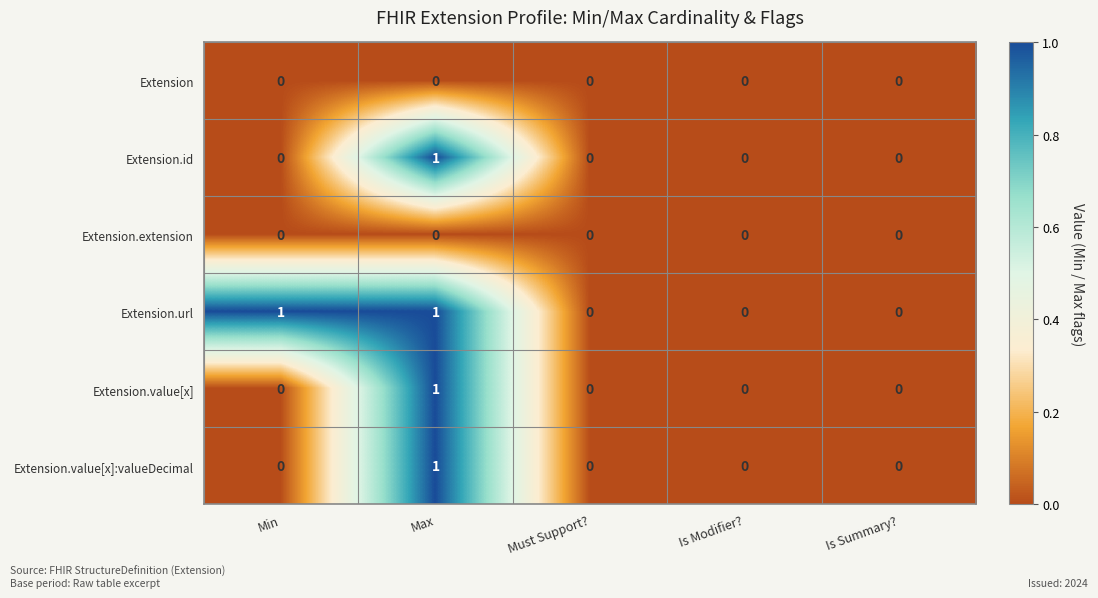

Reading left to right, extract all data points from this chart.

Extension: 0	0	0	0	0
Extension.id: 0	1	0	0	0
Extension.extension: 0	0	0	0	0
Extension.url: 1	1	0	0	0
Extension.value[x]: 0	1	0	0	0
Extension.value[x]:valueDecimal: 0	1	0	0	0